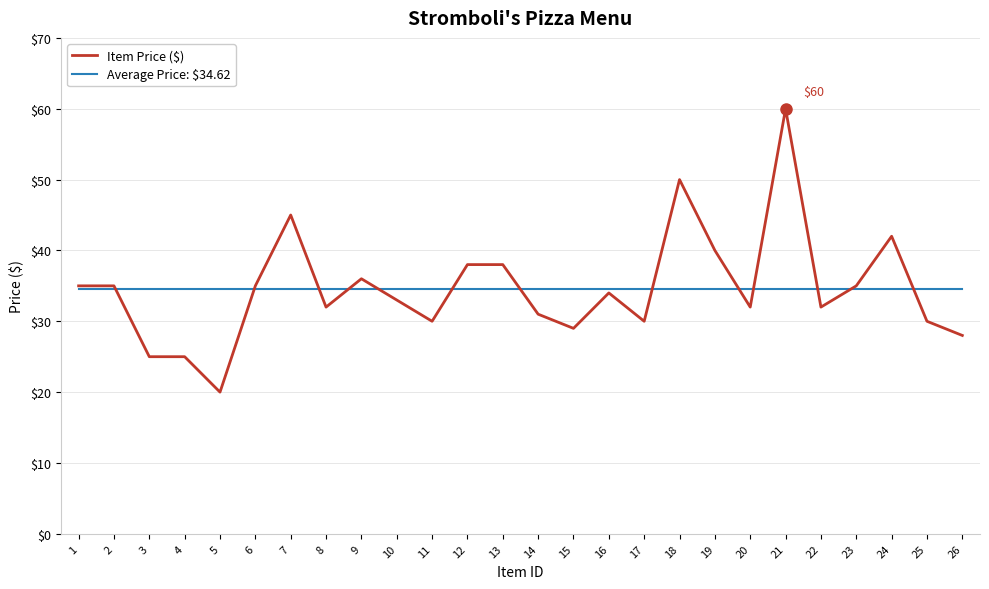

What is the sum of all Item Price ($) values?

900.0